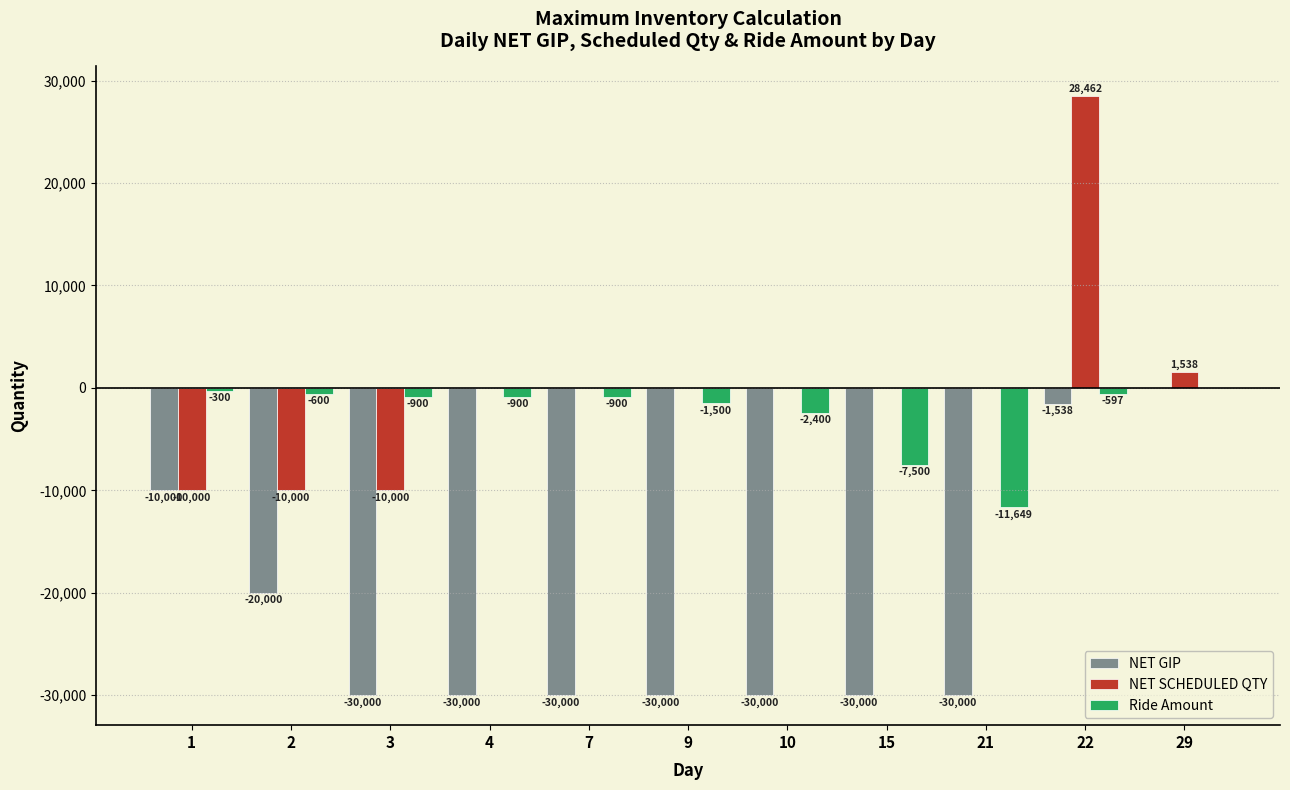

Which series changed the most between 1 and 22?

NET SCHEDULED QTY